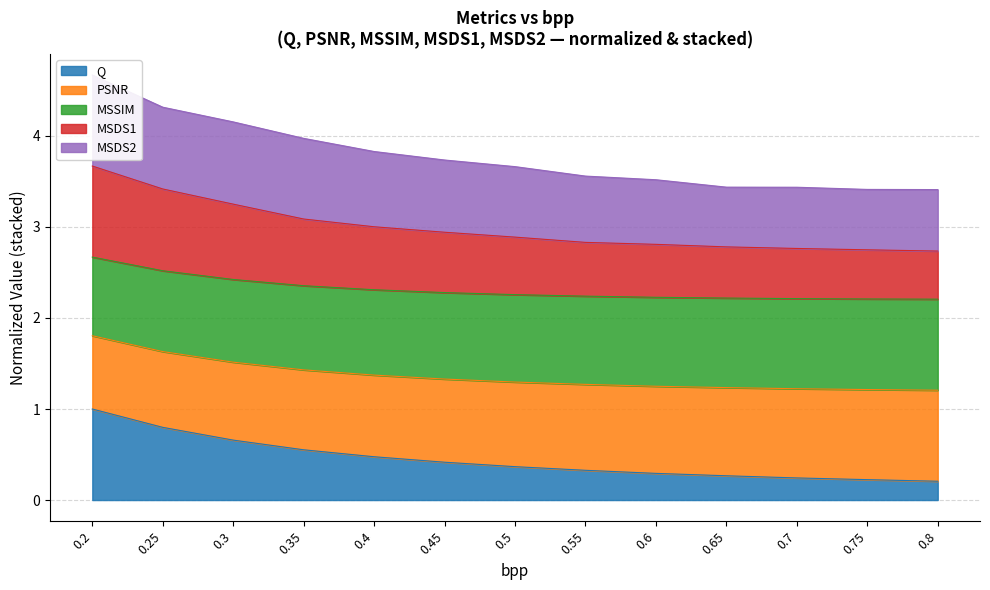

The Q series shows 0.5 at 0.4. True or false?

True